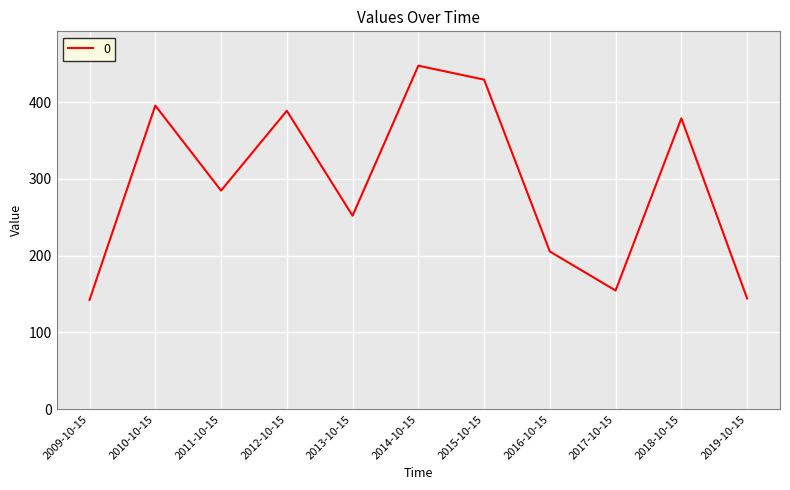

What is the sum of all values?

3222.2